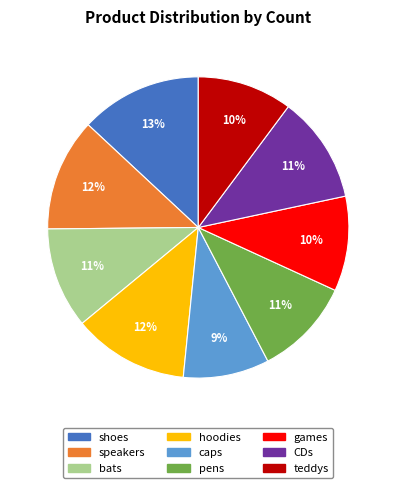

To the nearest percent, what is the combined percentage of shoes and bats?

24%